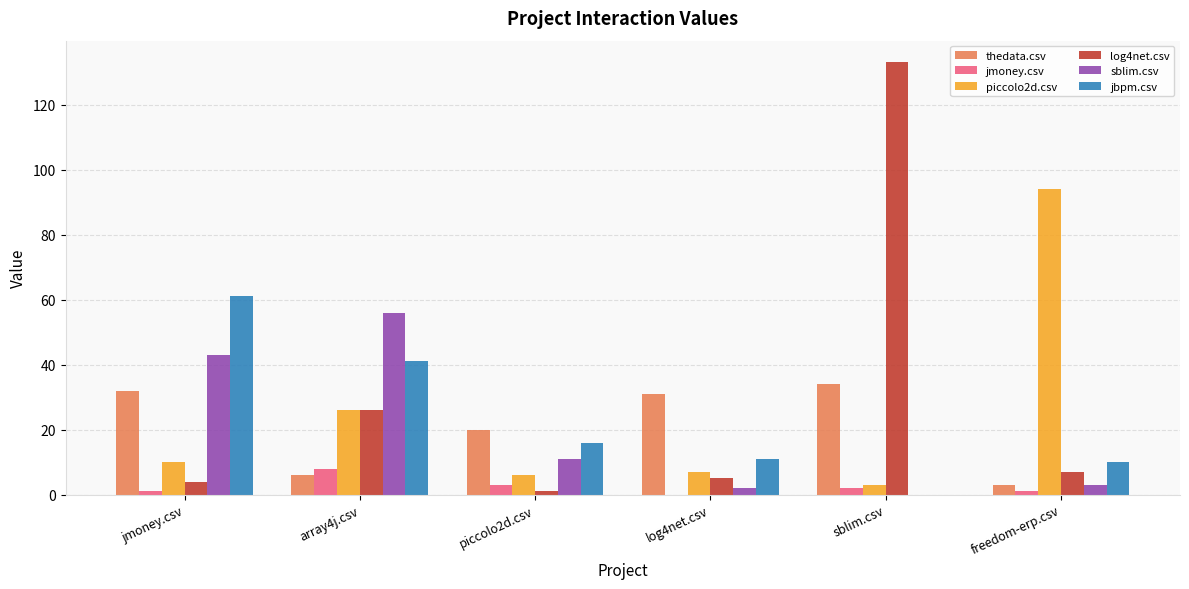

What is the spread (max minus min) of values at sblim.csv?

133